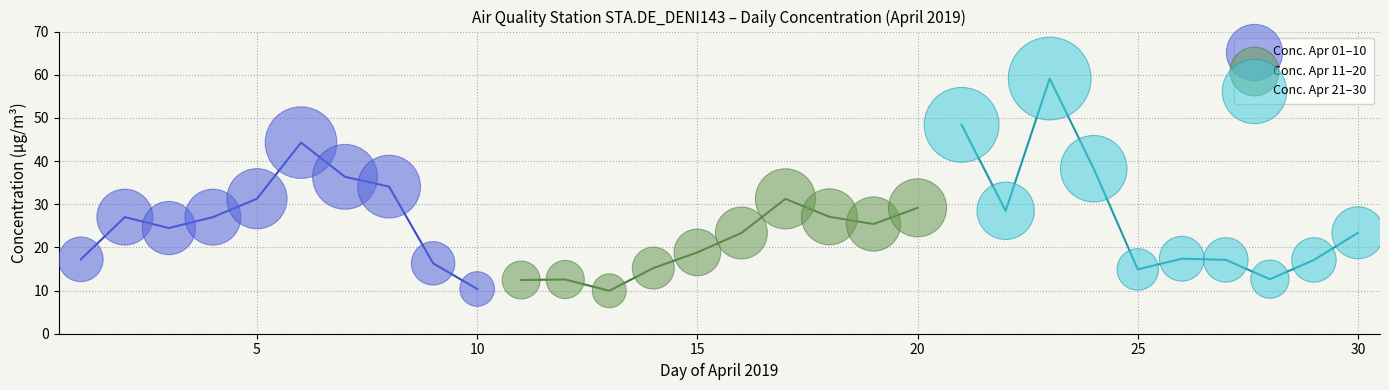

Which series reaches the maximum Y coordinate?

Conc. Apr 21–30